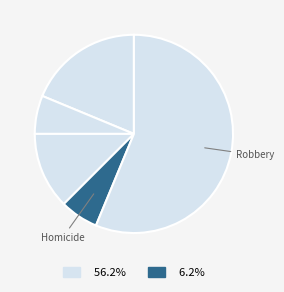

How many segments does this pie chart have?

5